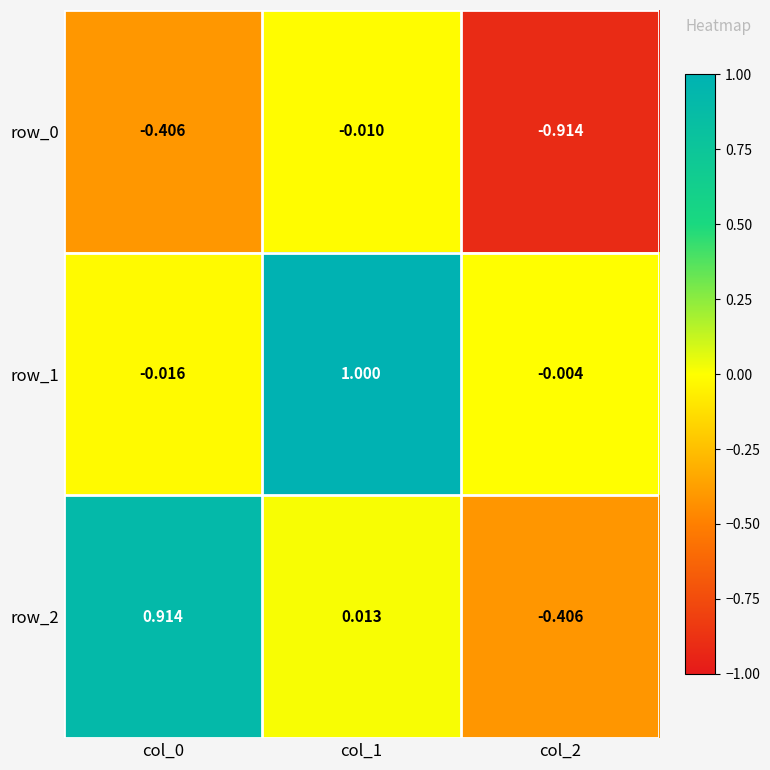

What is the total value across all series at col_2?

-1.3